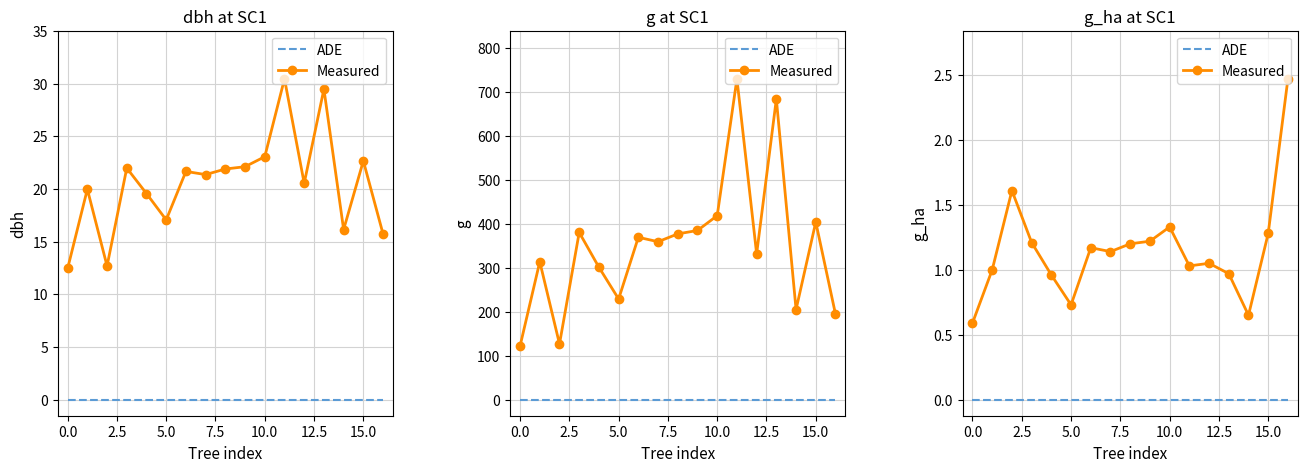

What is the label of the 1st point from the right?

16